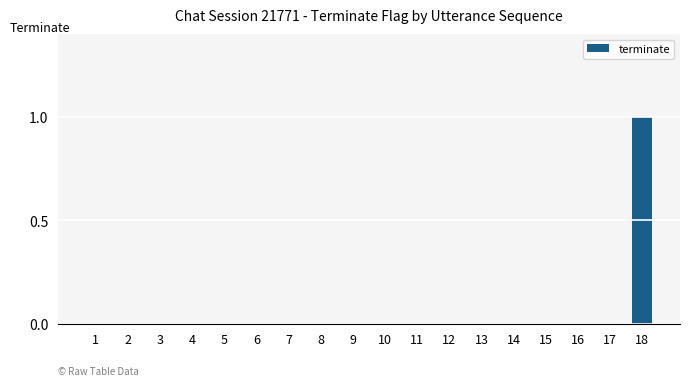

How many values are between 0 and 1?

18